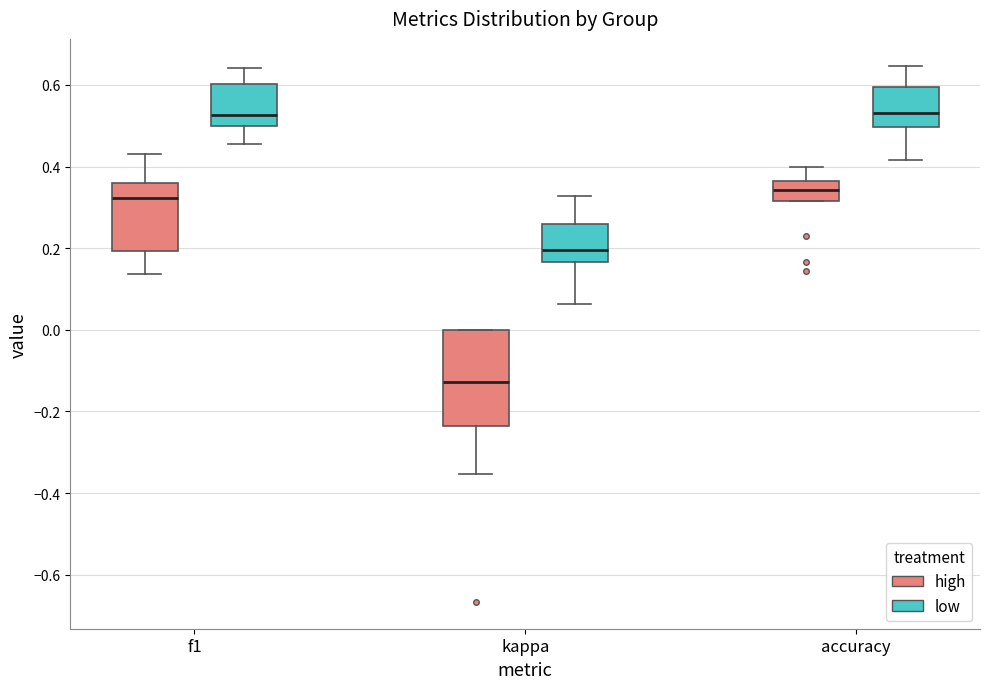

Where is the lower edge of the box for kappa (high) on the y-axis? The values are not printed on the chart, so give them approximately, as read against the axis.

-0.24